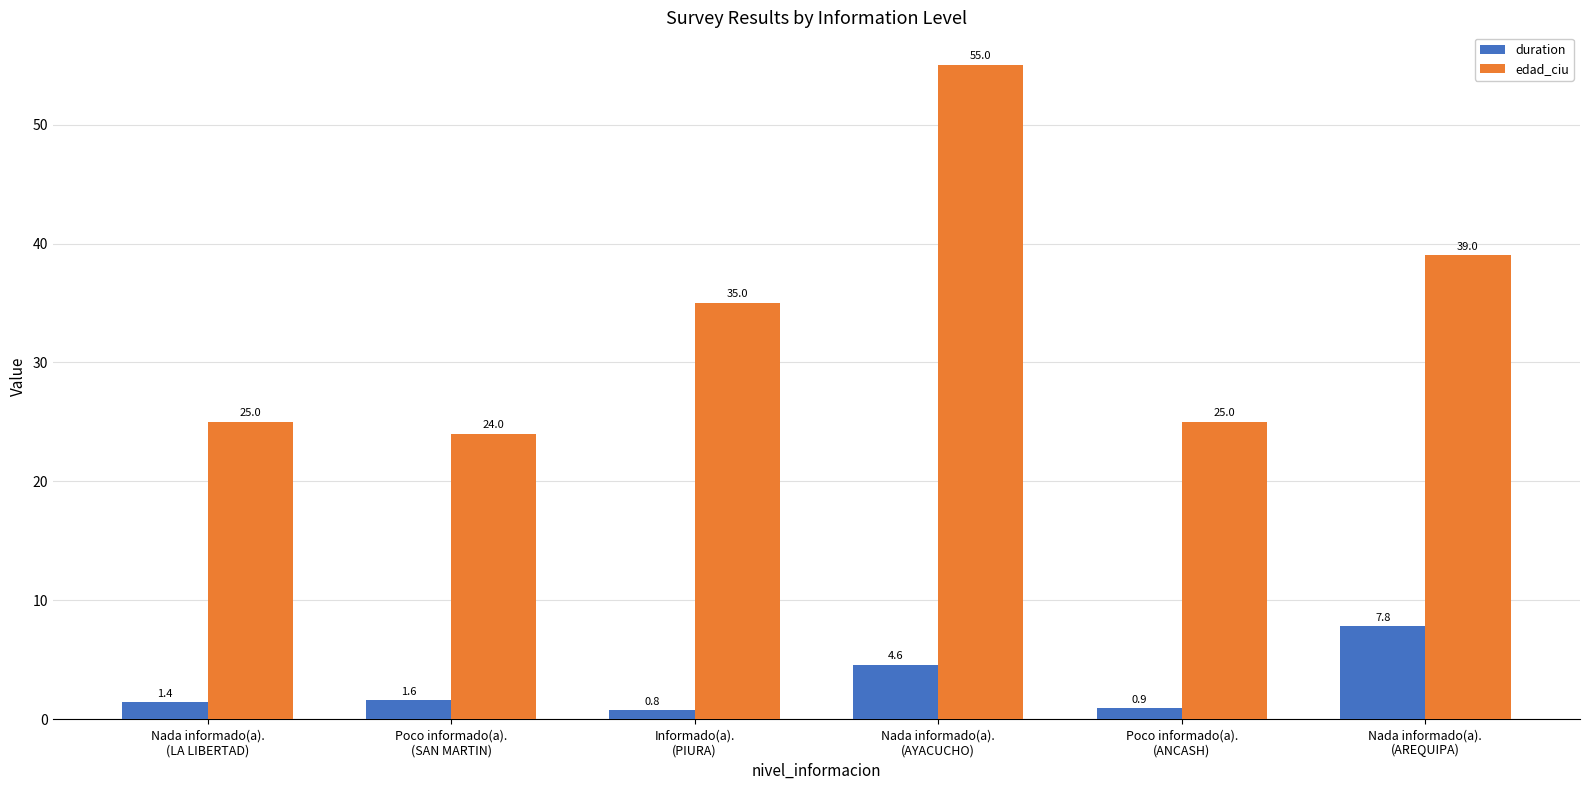

Rank the series by their average value, from highest to lowest.

edad_ciu, duration